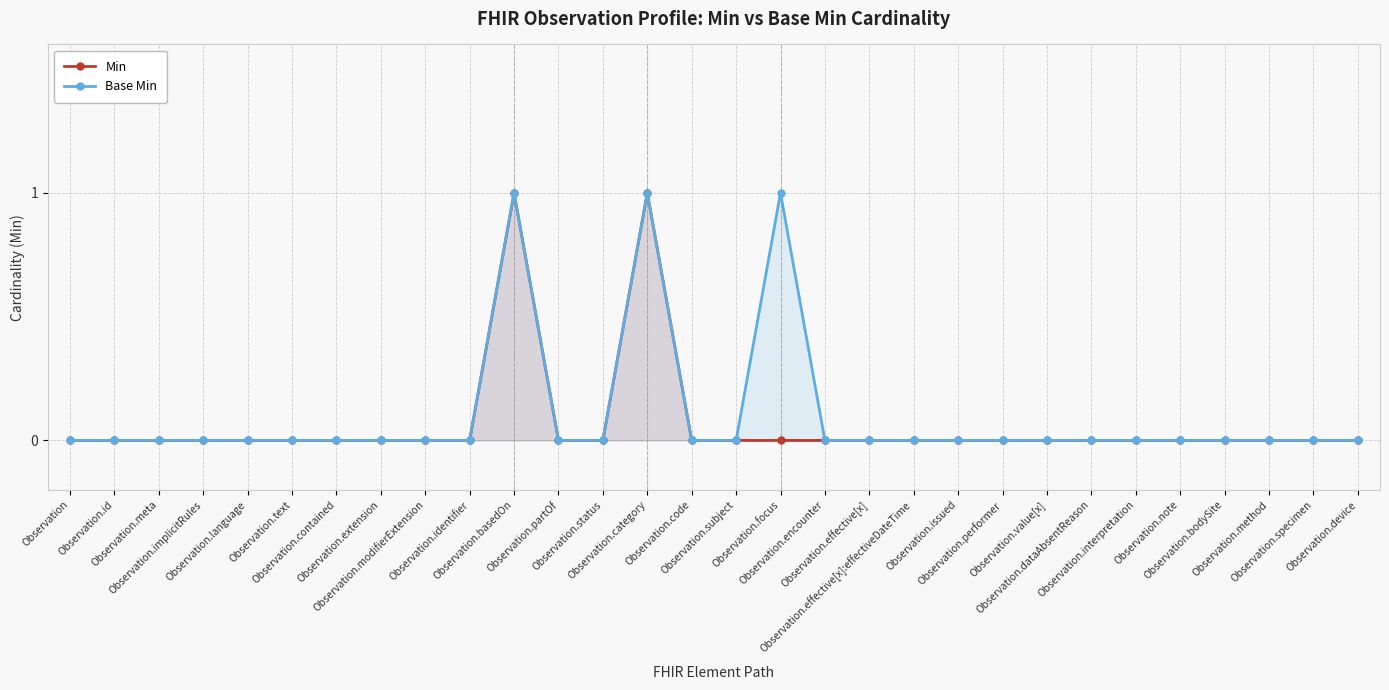

Rank the series by their average value, from highest to lowest.

Base Min, Min